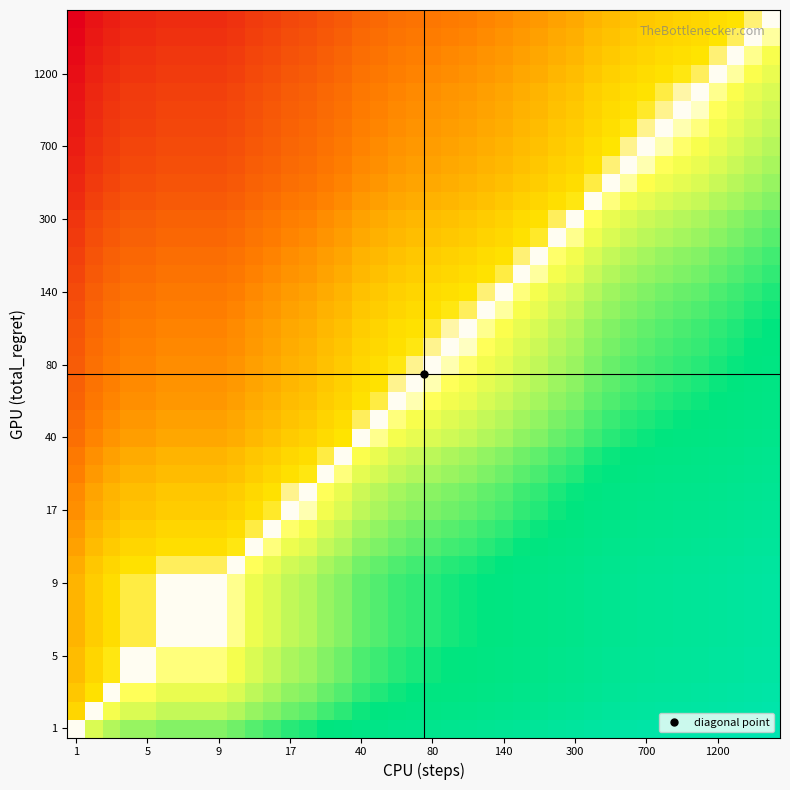

Which label corresponds to the largest value in the chart?

1